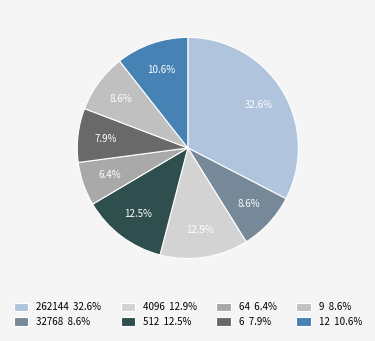

Does any single category account for the majority?

No